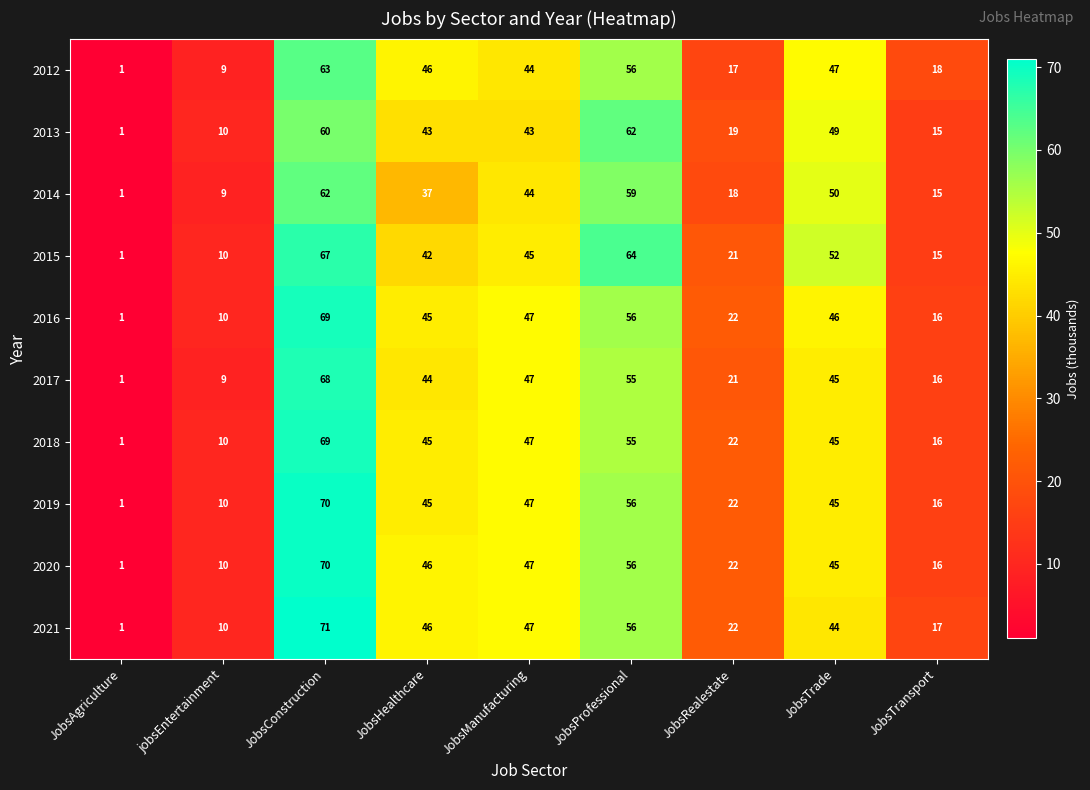

At which label is 2021 closest to 36?

JobsTrade